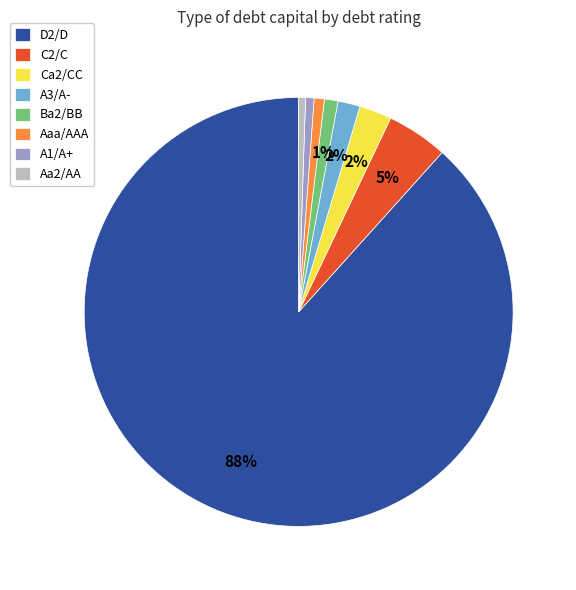

To the nearest percent, what portion does Ca2/CC represent?

2%